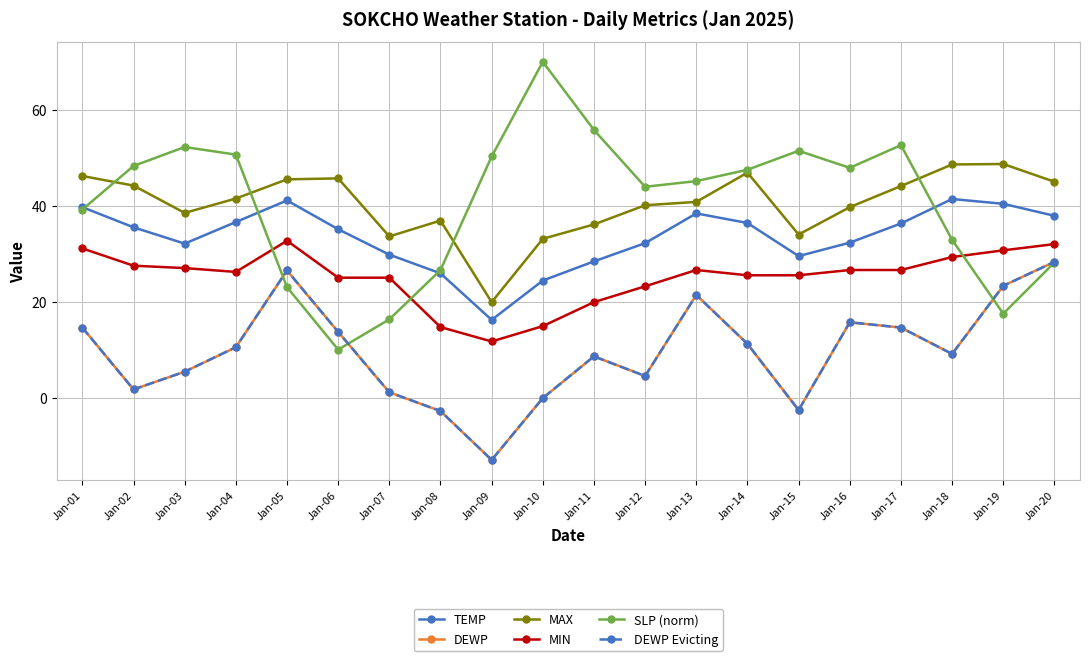

Which label corresponds to the largest value in the chart?

Jan-10